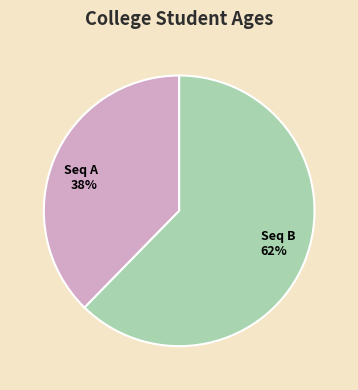

Rank the categories by value from highest to lowest.

Seq B, Seq A